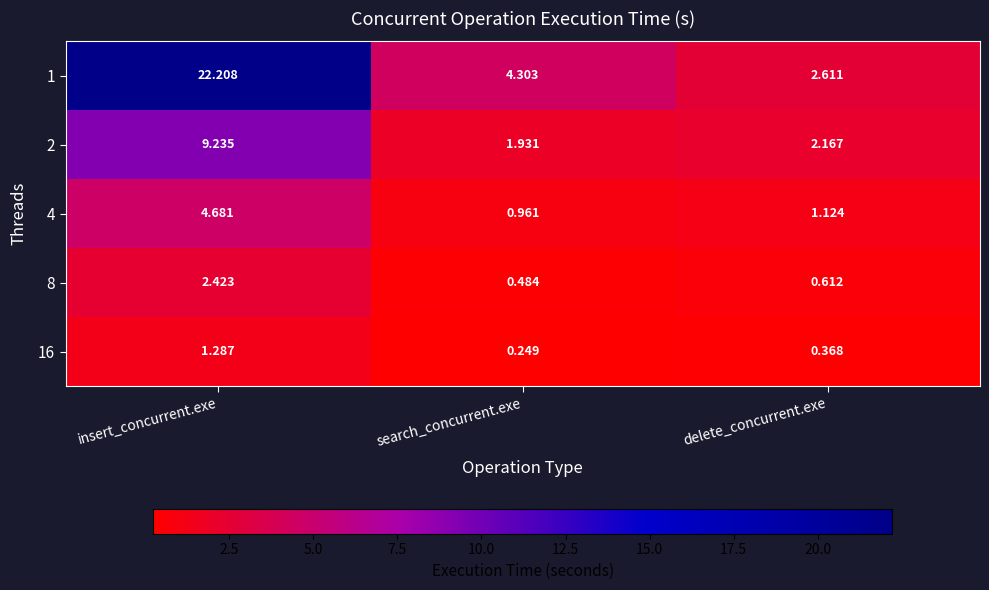

Rank the categories by 8 value from highest to lowest.

insert_concurrent.exe, delete_concurrent.exe, search_concurrent.exe